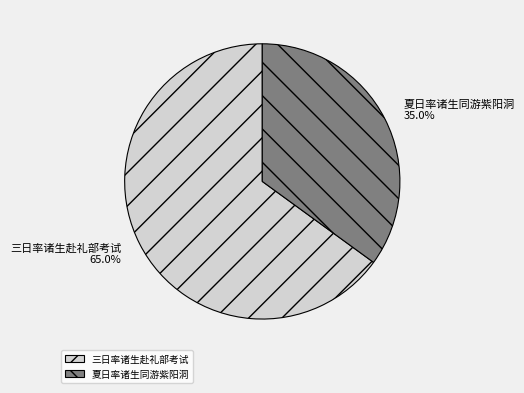

What portion of the pie excludes 夏日率诸生同游紫阳洞?

65.0%